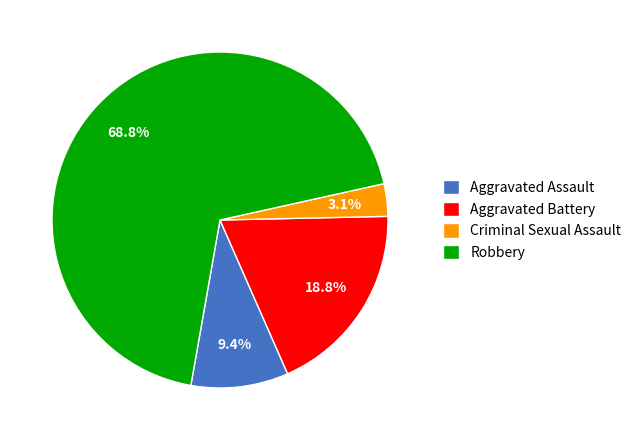

Which slice is the smallest?

Criminal Sexual Assault